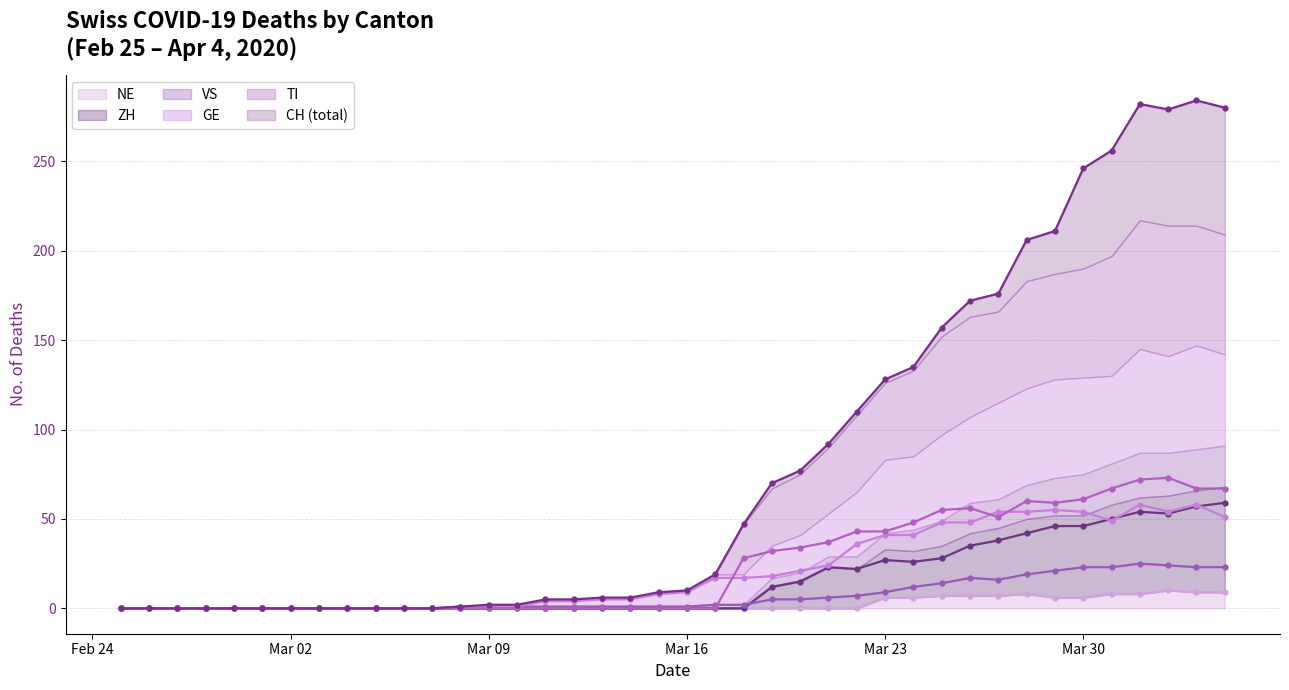

True or false: NE and ZH intersect in this chart.

False